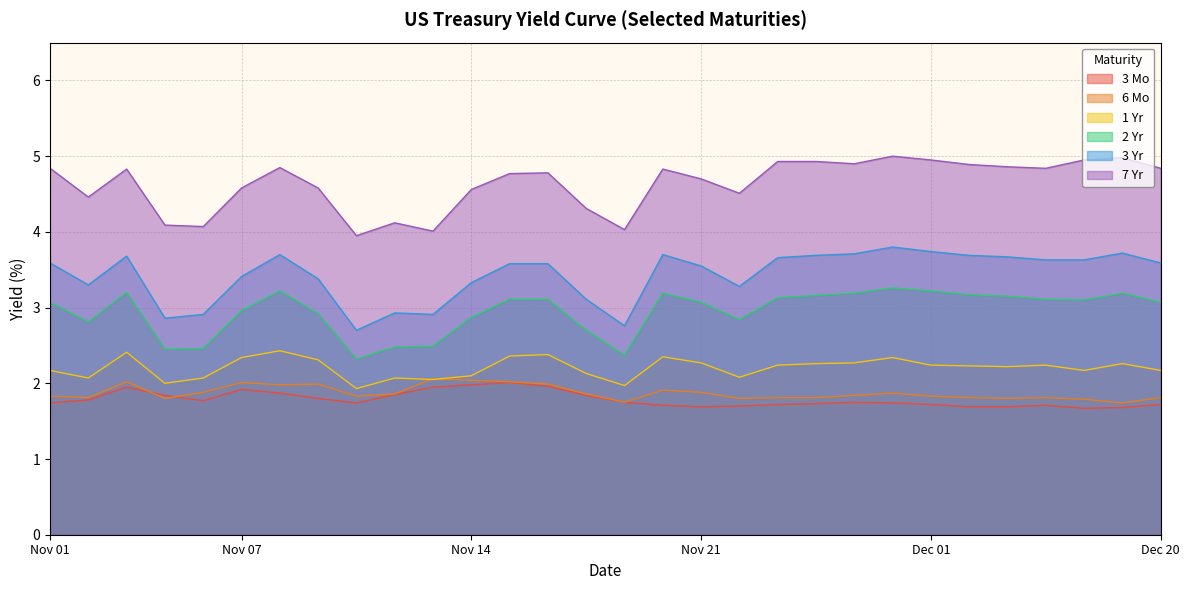

Which series has the largest range (max minus min)?

3 Yr